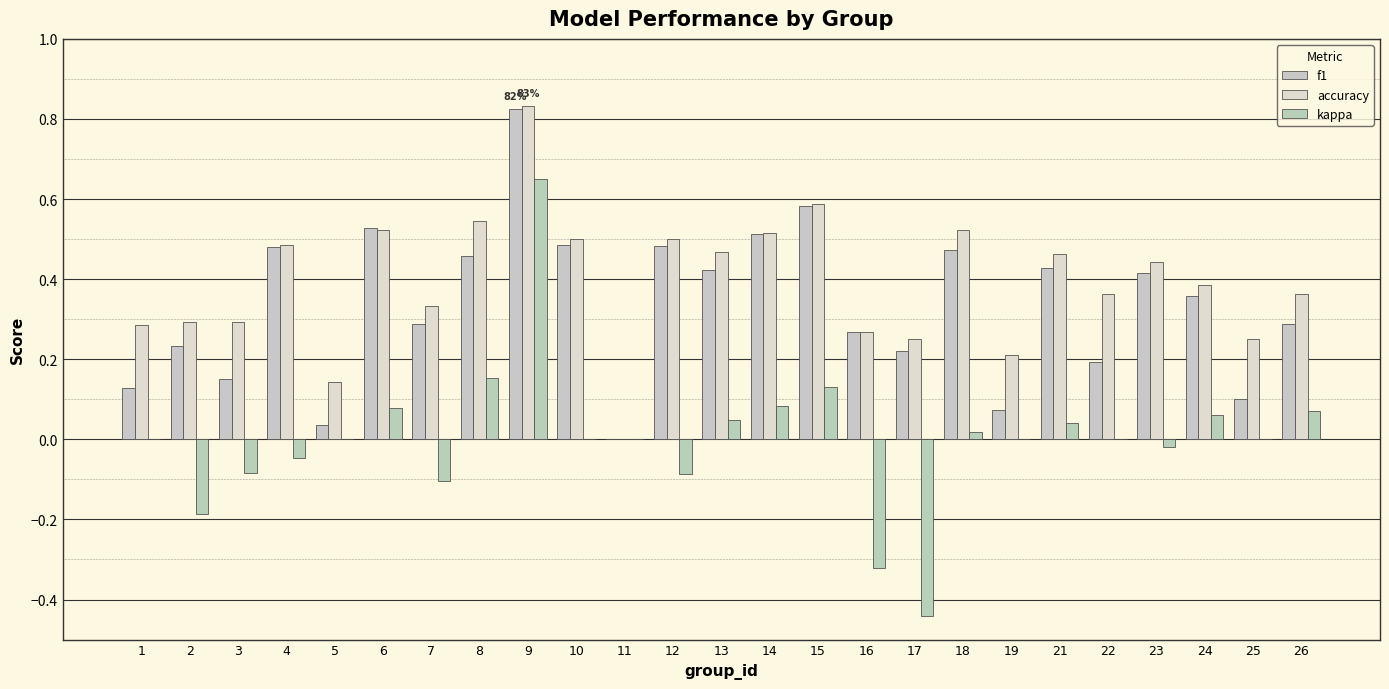

Which category has the lowest value across all series?

17